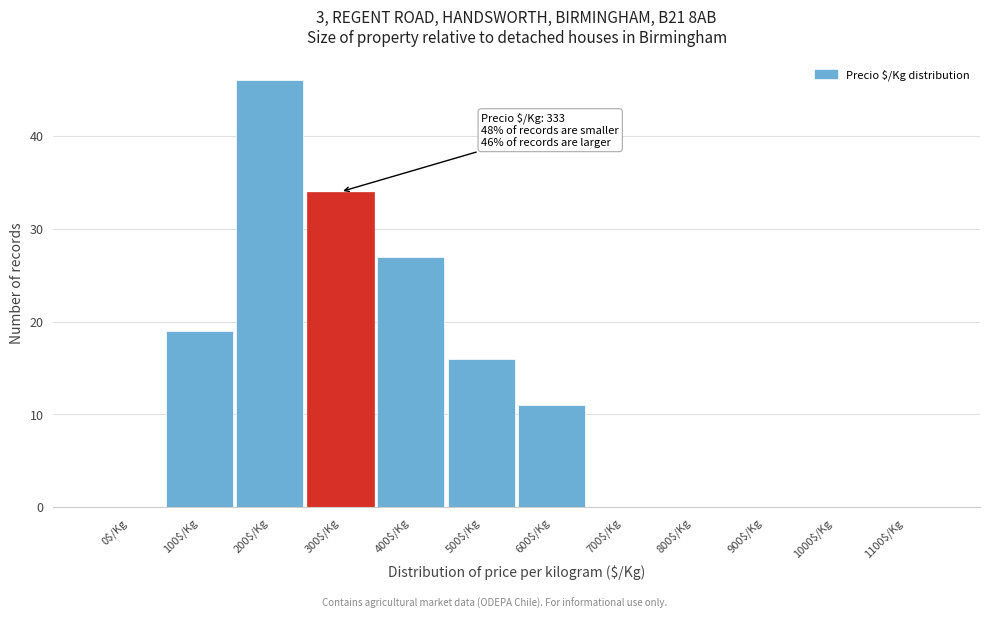

Is it true that the value at 100$/Kg is 8?

False